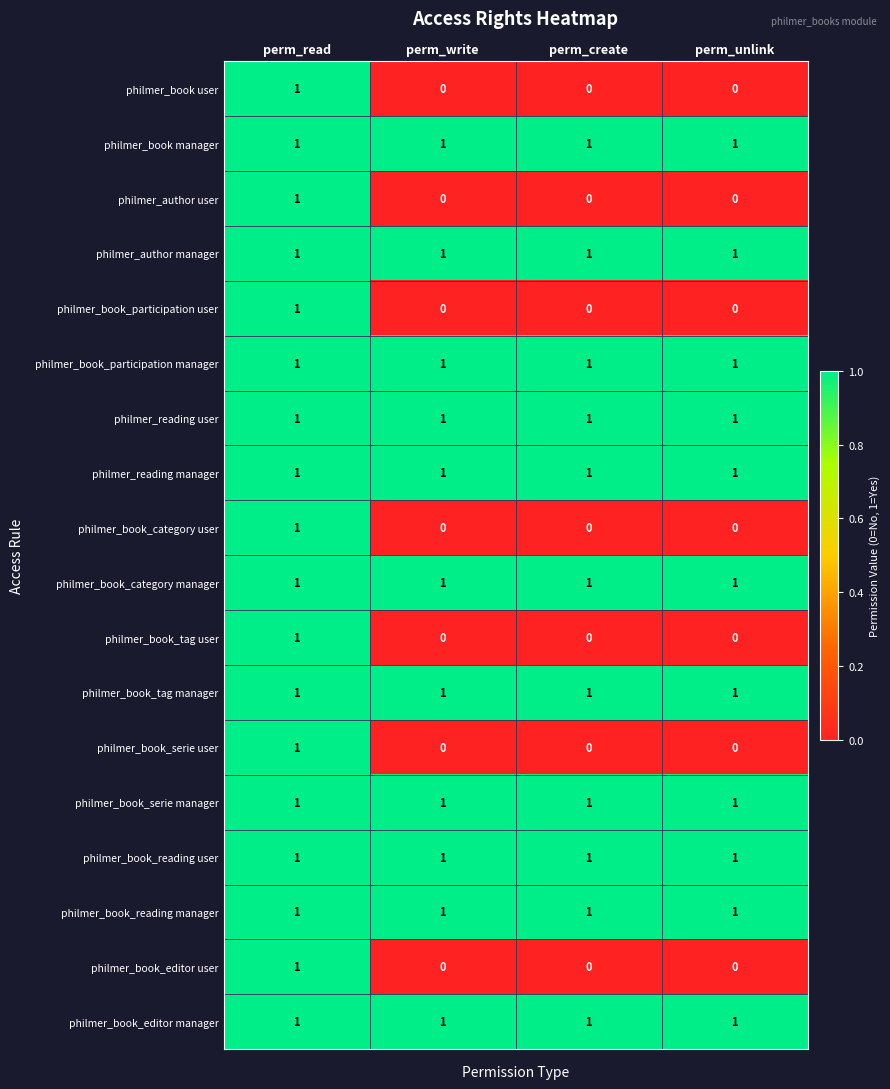

Count the philmer_book_category user values in the range 0 to 1.

4